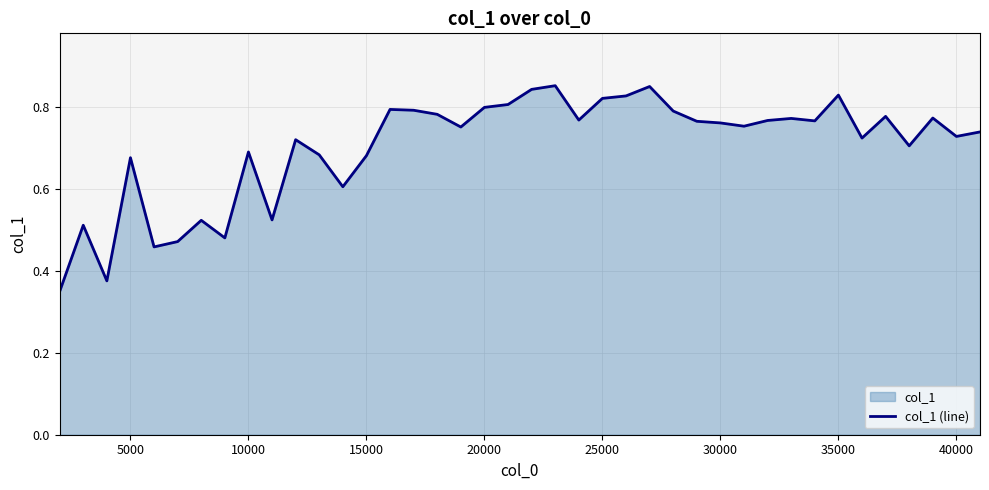

What position from the left is 31?

32